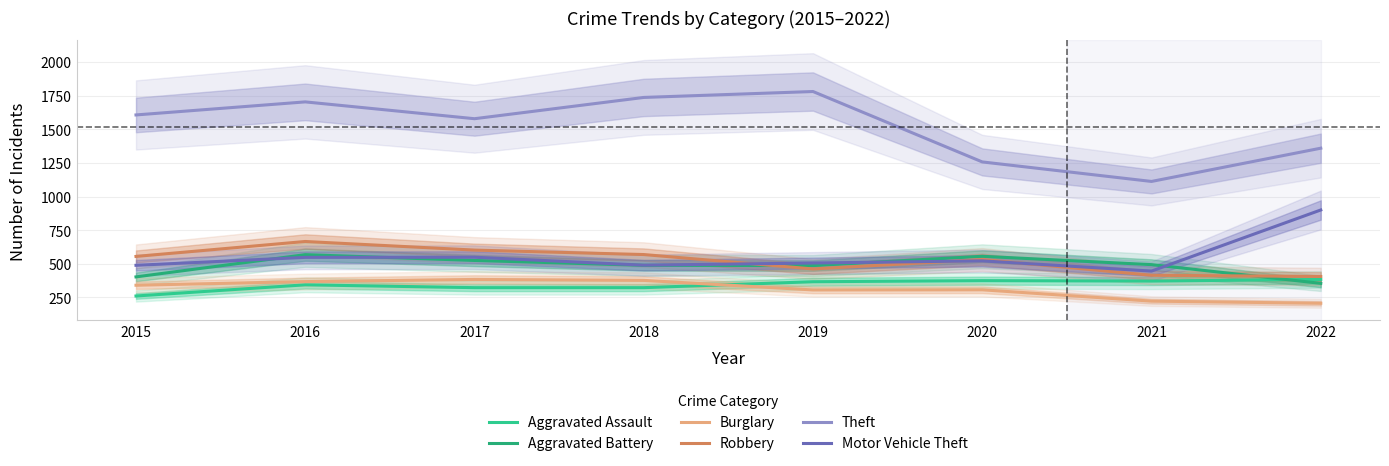

Which series has the largest total across all categories?

Theft